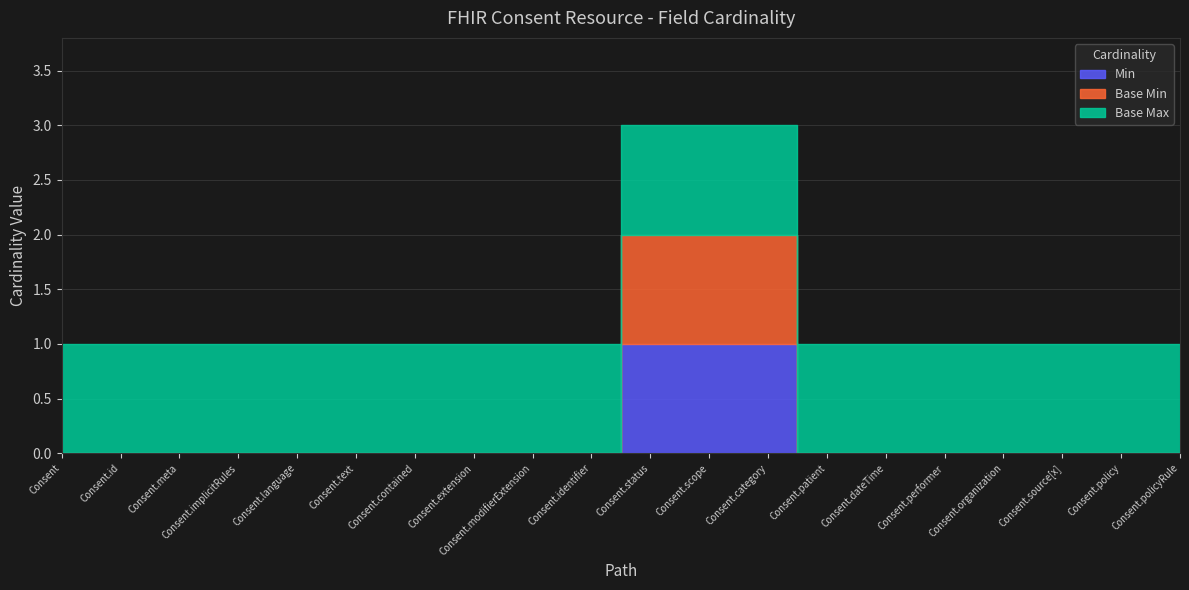

Reading left to right, what are all the values shown in this chart?

Min: Consent=0	Consent.id=0	Consent.meta=0	Consent.implicitRules=0	Consent.language=0	Consent.text=0	Consent.contained=0	Consent.extension=0	Consent.modifierExtension=0	Consent.identifier=0	Consent.status=1	Consent.scope=1	Consent.category=1	Consent.patient=0	Consent.dateTime=0	Consent.performer=0	Consent.organization=0	Consent.source[x]=0	Consent.policy=0	Consent.policyRule=0
Base Min: Consent=0	Consent.id=0	Consent.meta=0	Consent.implicitRules=0	Consent.language=0	Consent.text=0	Consent.contained=0	Consent.extension=0	Consent.modifierExtension=0	Consent.identifier=0	Consent.status=1	Consent.scope=1	Consent.category=1	Consent.patient=0	Consent.dateTime=0	Consent.performer=0	Consent.organization=0	Consent.source[x]=0	Consent.policy=0	Consent.policyRule=0
Base Max: Consent=1	Consent.id=1	Consent.meta=1	Consent.implicitRules=1	Consent.language=1	Consent.text=1	Consent.contained=1	Consent.extension=1	Consent.modifierExtension=1	Consent.identifier=1	Consent.status=1	Consent.scope=1	Consent.category=1	Consent.patient=1	Consent.dateTime=1	Consent.performer=1	Consent.organization=1	Consent.source[x]=1	Consent.policy=1	Consent.policyRule=1